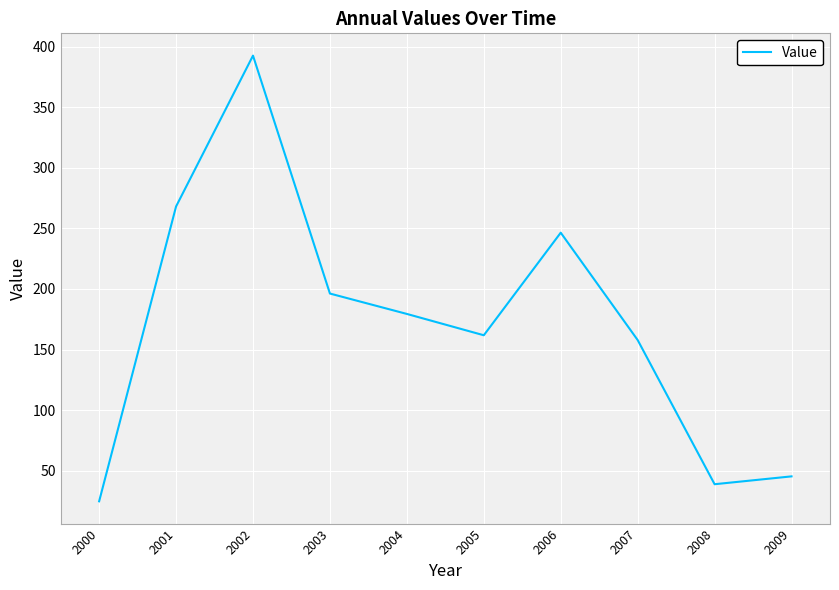

The chart shows a value of 210.8 at 2005. True or false?

False